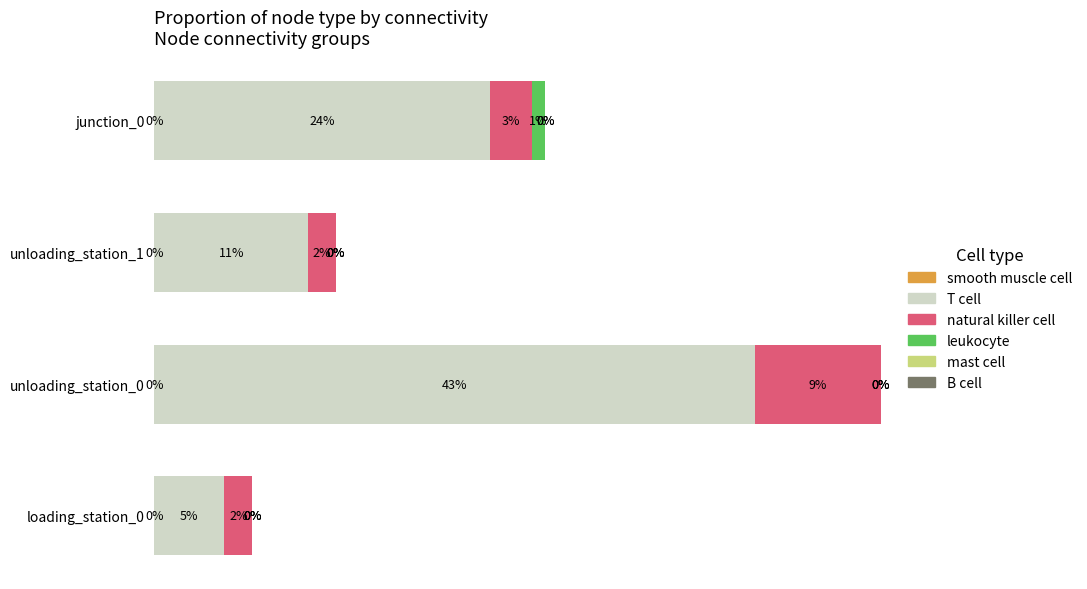

At which category is the sum across all series the highest?

unloading_station_0